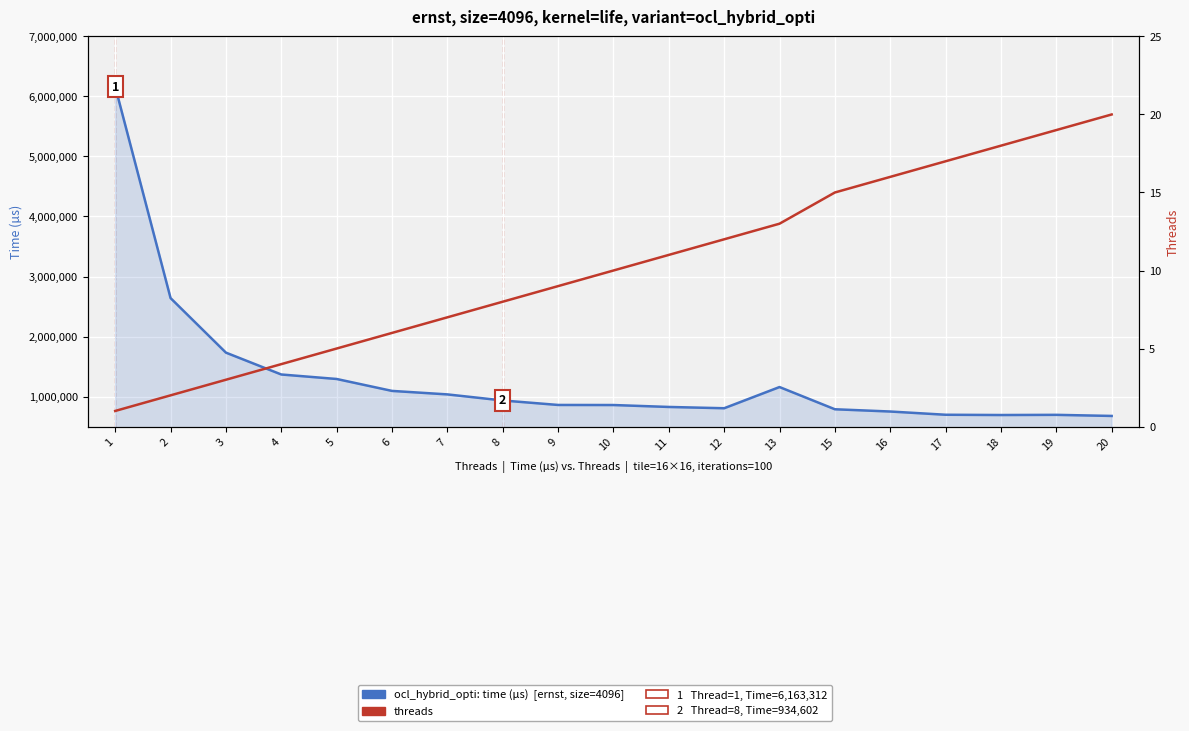

Which series has the largest total across all categories?

ocl_hybrid_opti: time (µs)  [ernst, 4096]